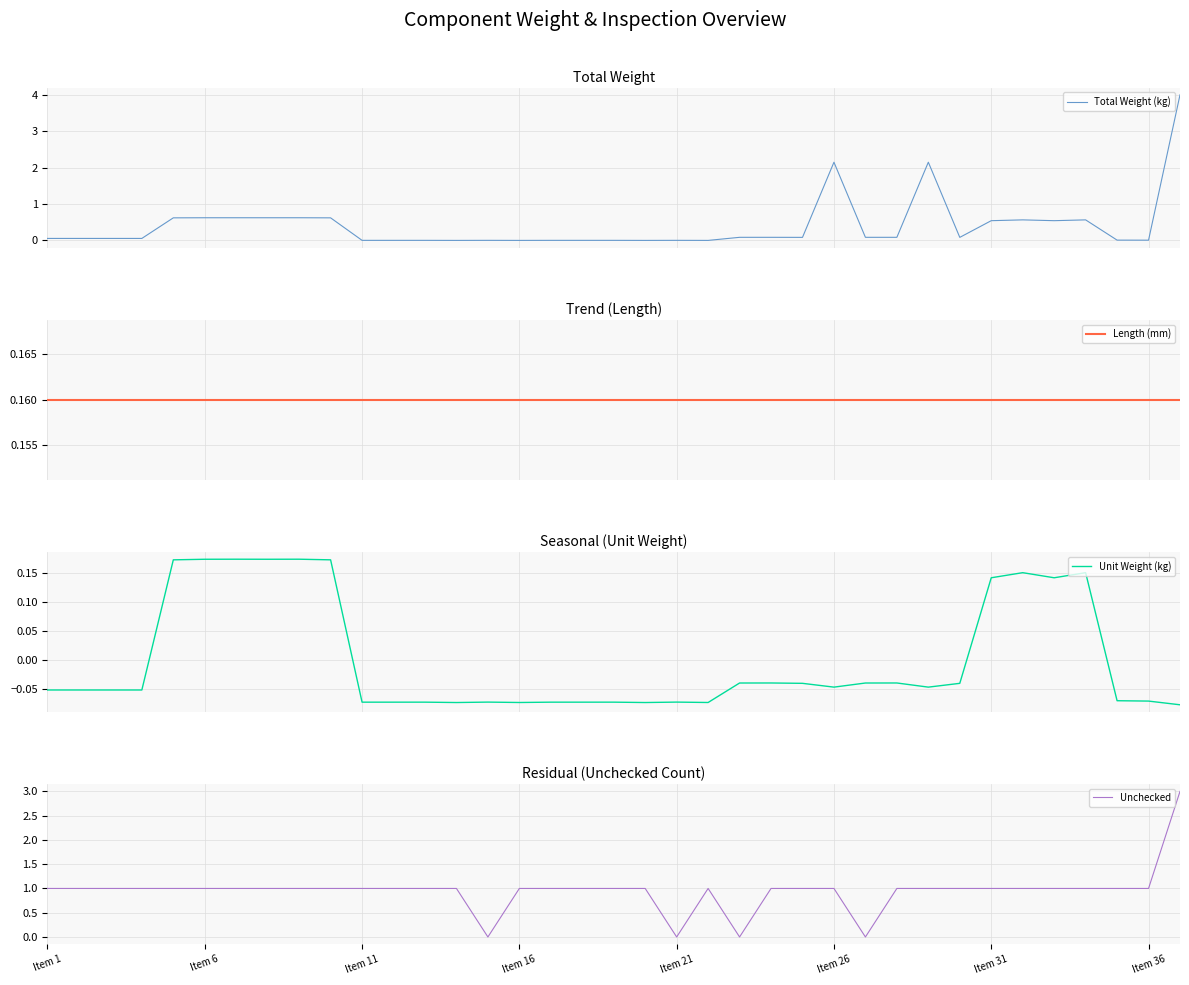

The Length (mm) series shows 0.1 at Item 16. True or false?

False